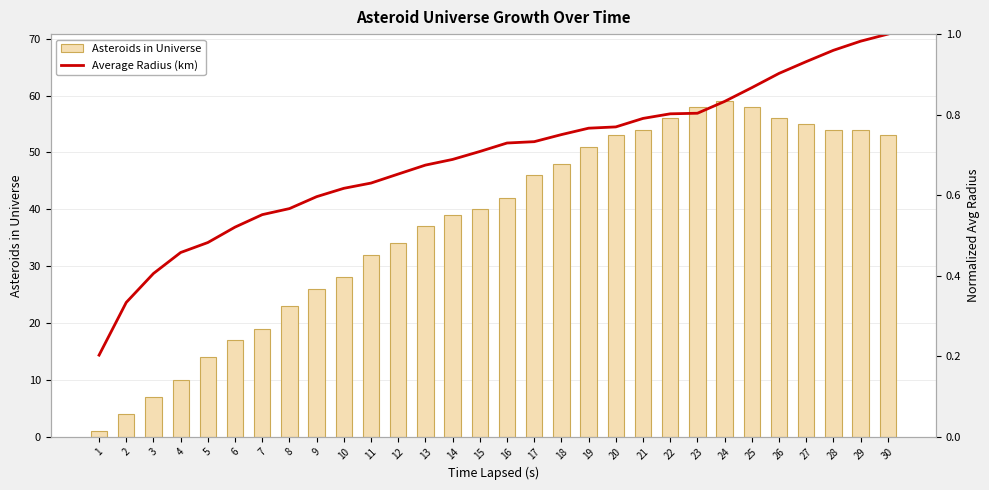

Count the number of categories in the chart.

30